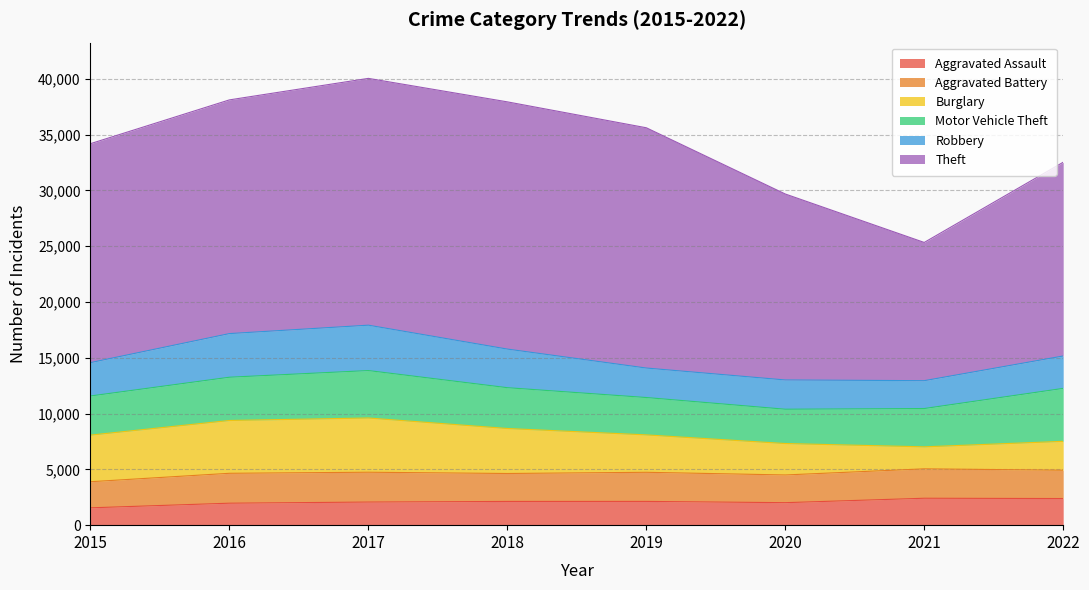

The Motor Vehicle Theft series shows 3075 at 2020. True or false?

True